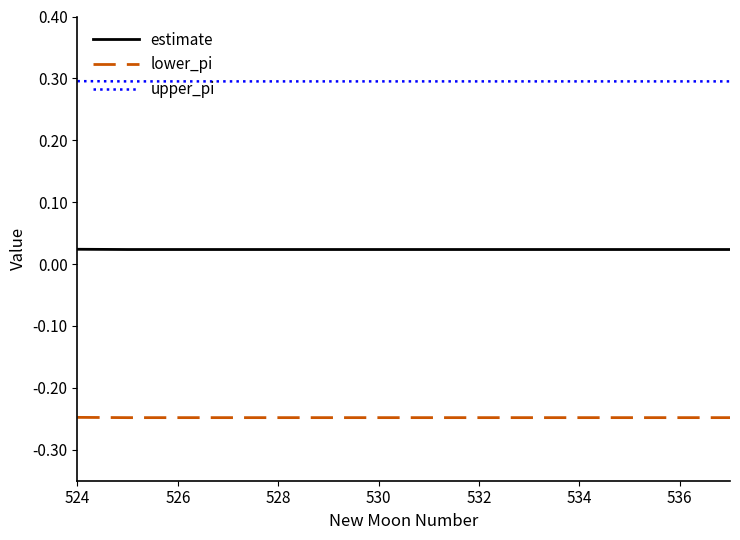

Which series has the widest spread of values?

lower_pi